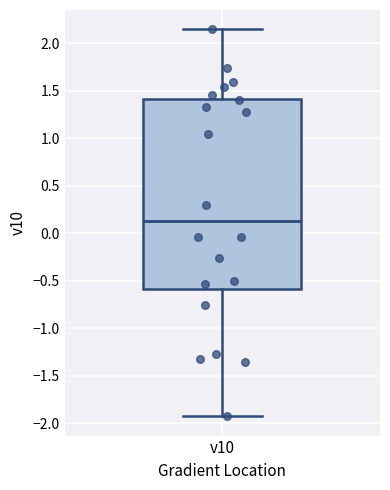

Transcribe this box plot: give where the median line is, the range the box spans, and where the two whiskers end, as read against the y-axis. The values are not printed on the chart, so give them approximately, as read against the axis.

median 0.15, box -0.60 to 1.40, whiskers -1.95 to 2.15